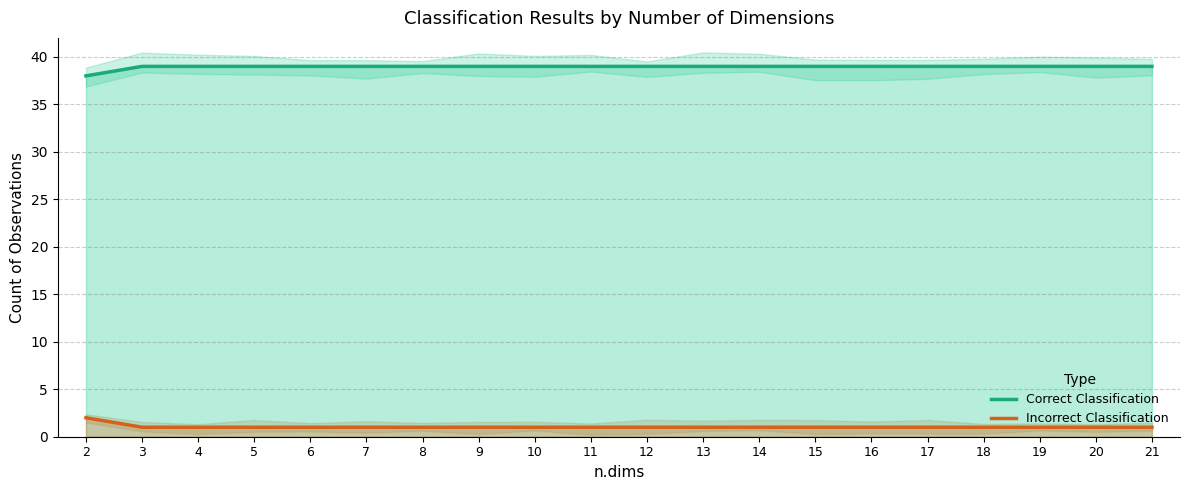

What is the difference between the maximum and second lowest values in the Incorrect Classification series?

1